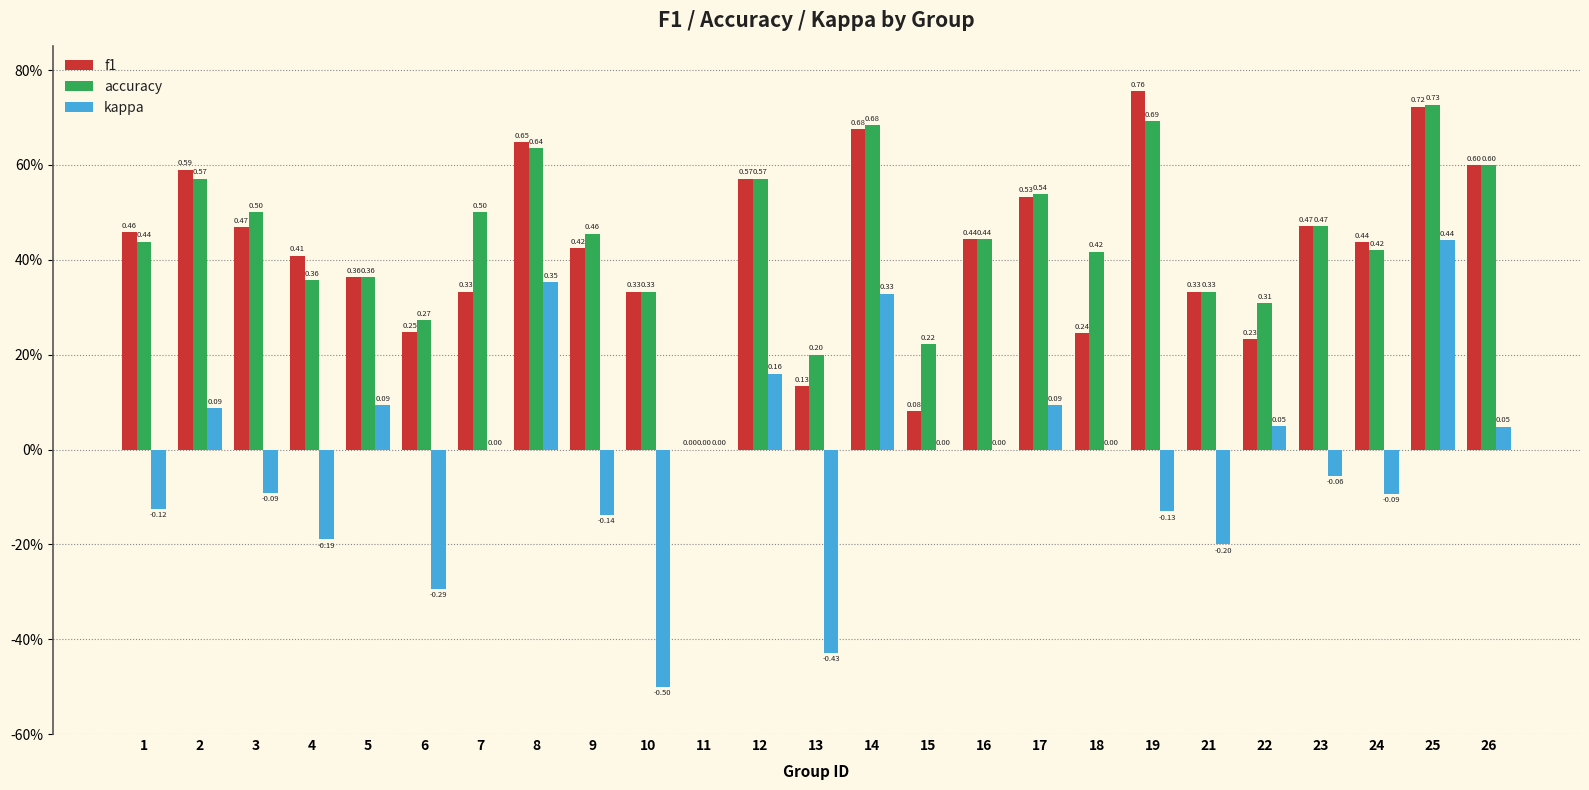

Rank the categories by kappa value from lowest to highest.

10, 13, 6, 21, 4, 9, 19, 1, 24, 3, 23, 7, 11, 15, 16, 18, 26, 22, 2, 17, 5, 12, 14, 8, 25